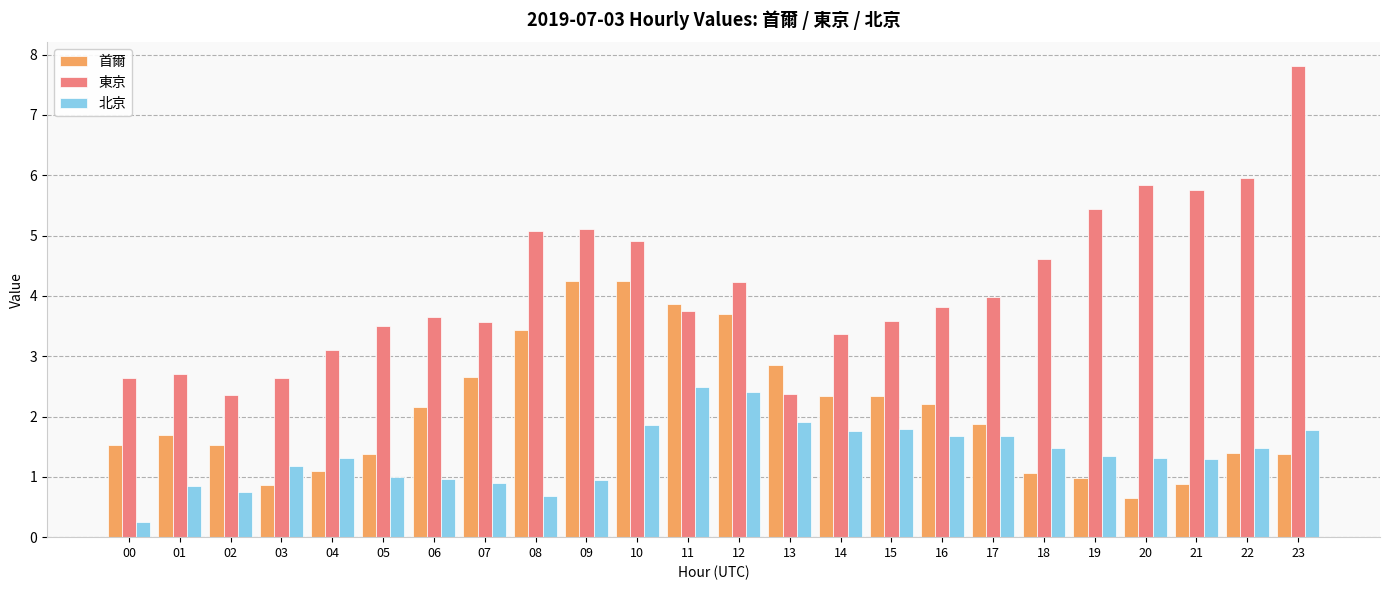

What is the spread (max minus min) of values at 17?

2.3